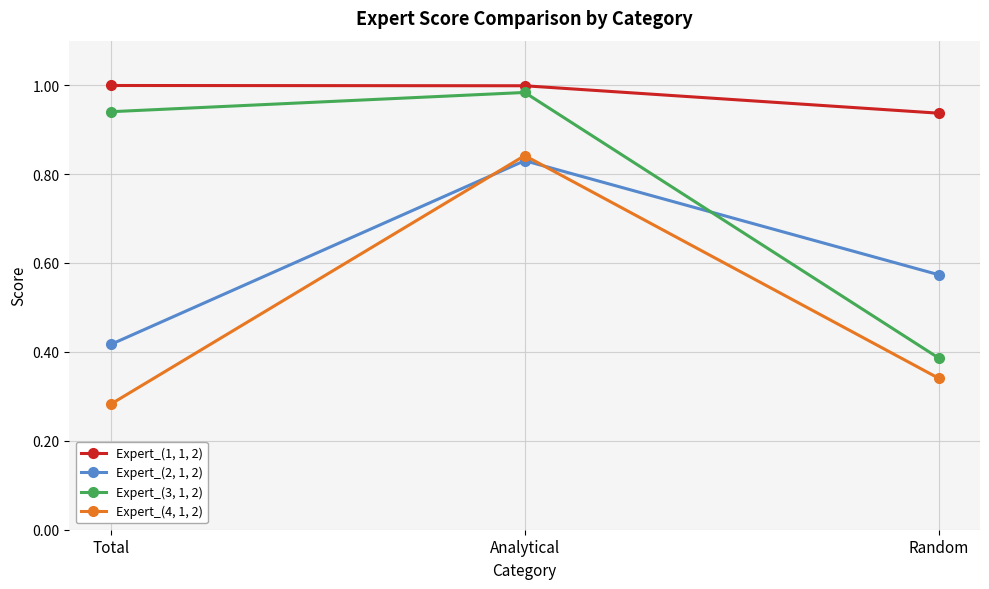

How many lines are shown in the chart?

4